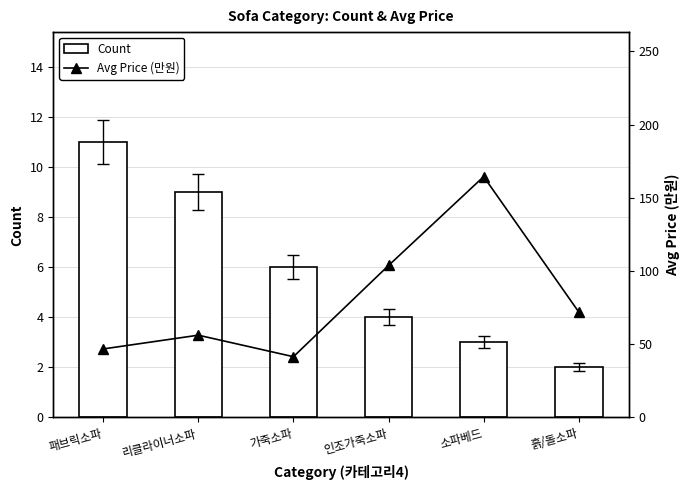

What value does the Avg Price (만원) series have at 인조가죽소파?

103.8